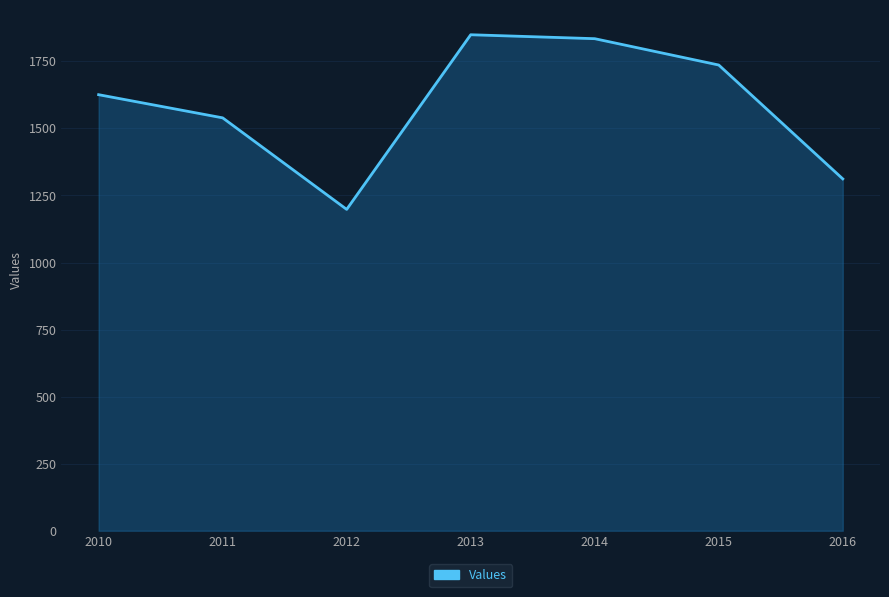

True or false: the data has more than 1 interior local peaks.

False